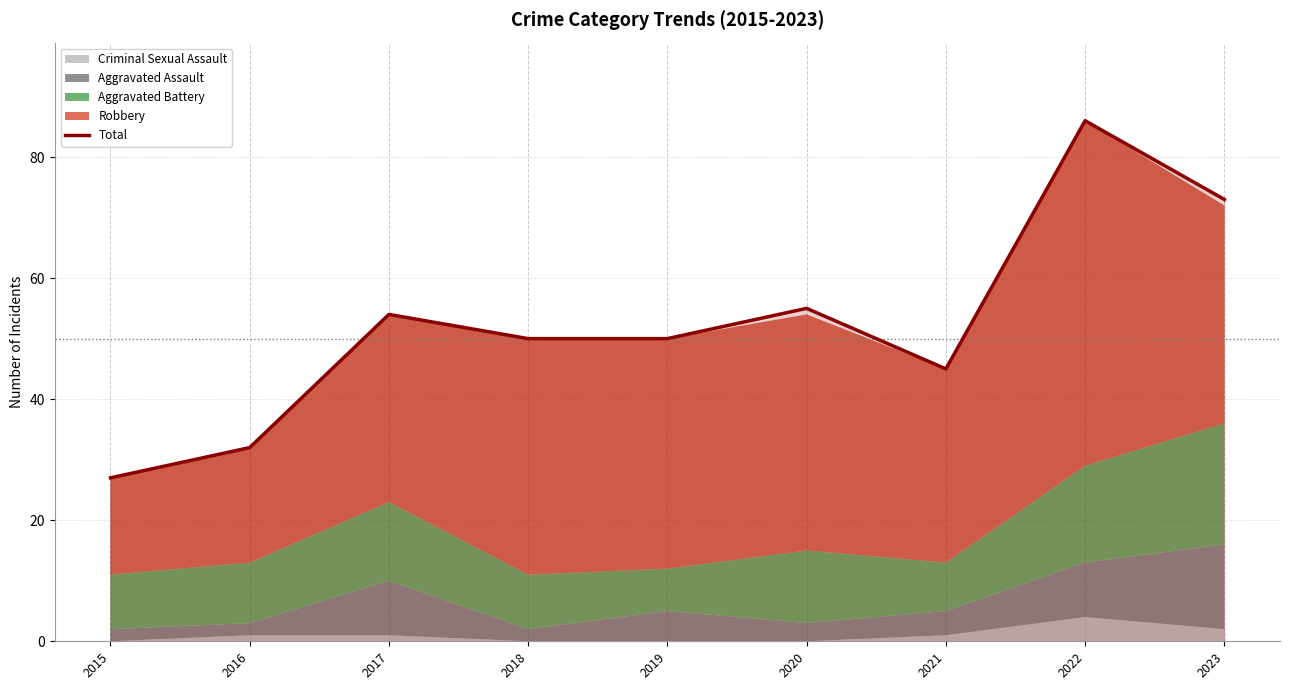

Is it true that the value at 2015 is 11?

False